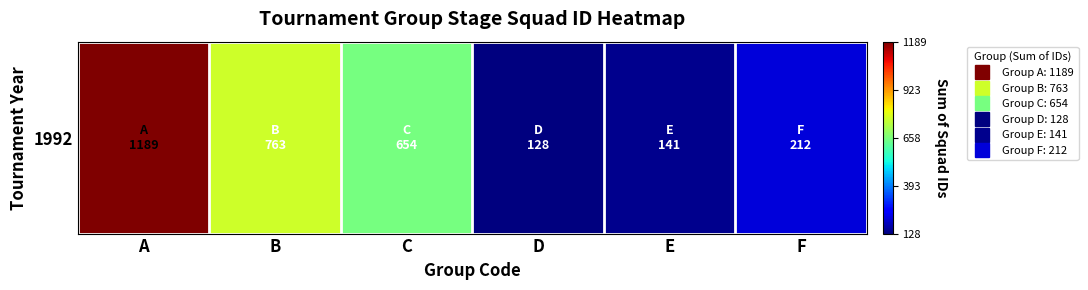

What is the difference between the values at A and F?

977